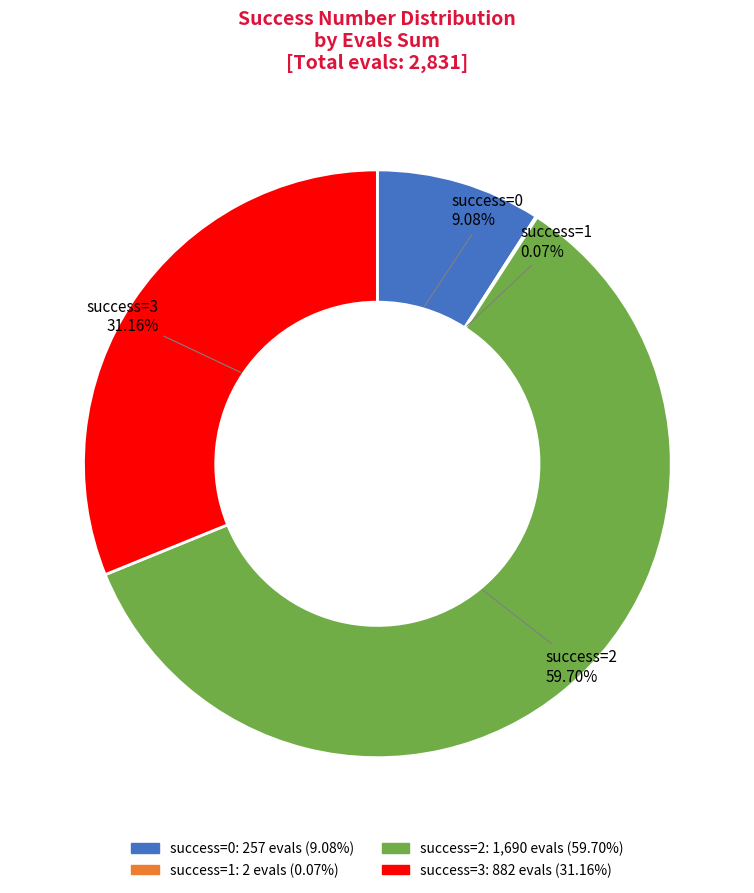

Is there any slice that represents more than half of the pie?

Yes